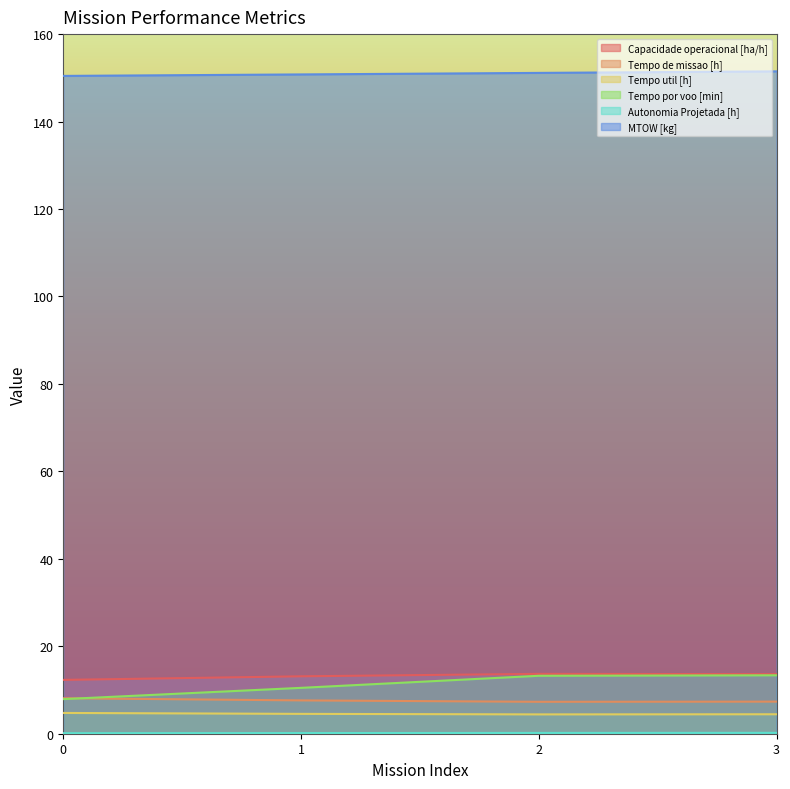

Reading right to left, list all the values displayed in this chart.

Capacidade operacional [ha/h]: 13.6	13.7	13.1	12.3
Tempo de missao [h]: 7.3	7.3	7.6	8.1
Tempo util [h]: 4.5	4.4	4.5	4.8
Tempo por voo [min]: 13.4	13.2	10.5	7.9
Autonomia Projetada [h]: 0.2	0.2	0.1	0.1
MTOW [kg]: 151.5	151.1	150.8	150.4